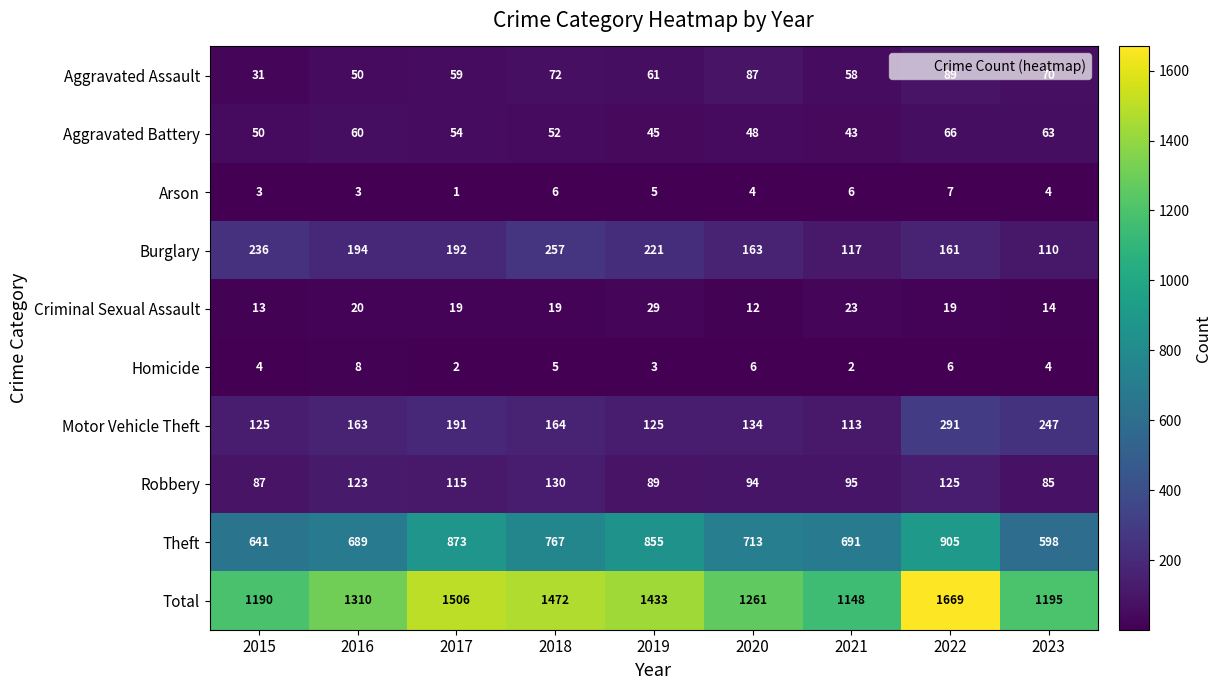

Is the value of Total at 2019 greater than the value of Homicide at 2020?

Yes